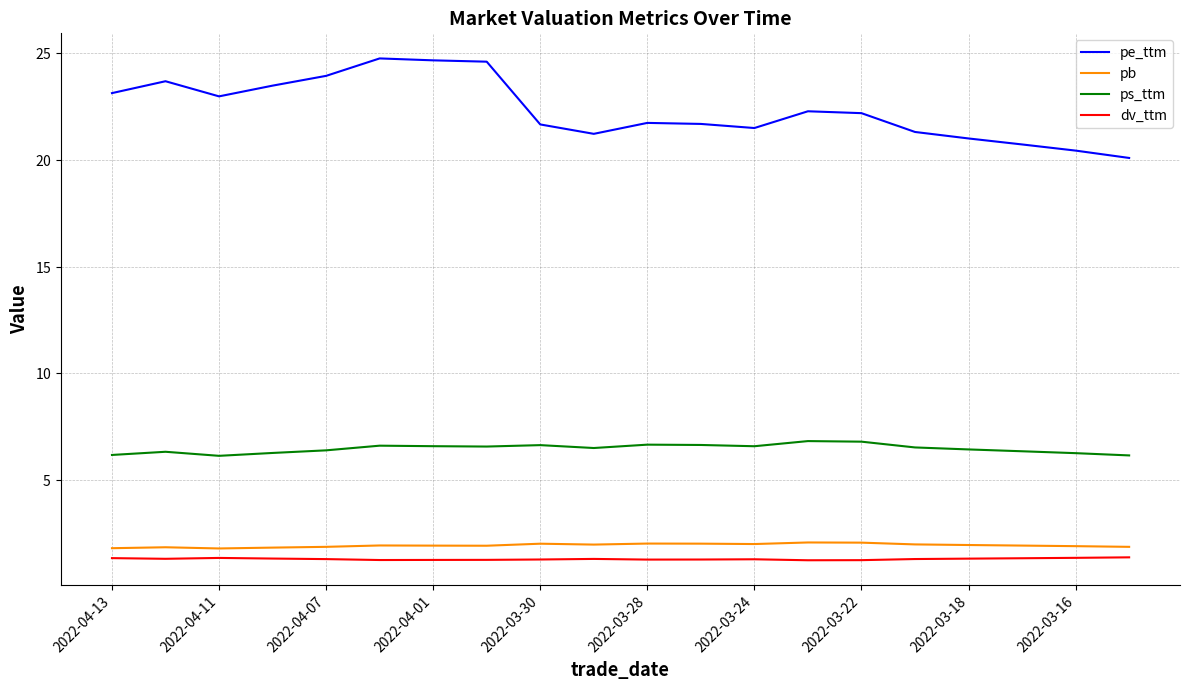

List the series in order of their peak value, highest first.

pe_ttm, ps_ttm, pb, dv_ttm